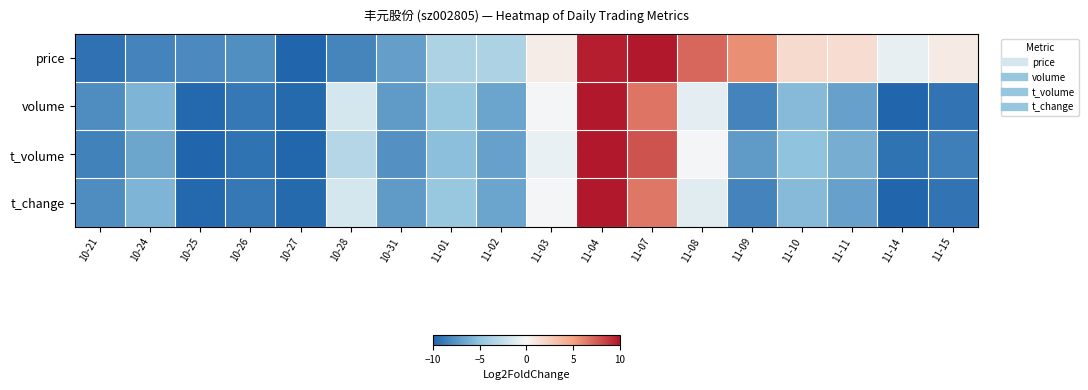

Which series has the largest total across all categories?

price